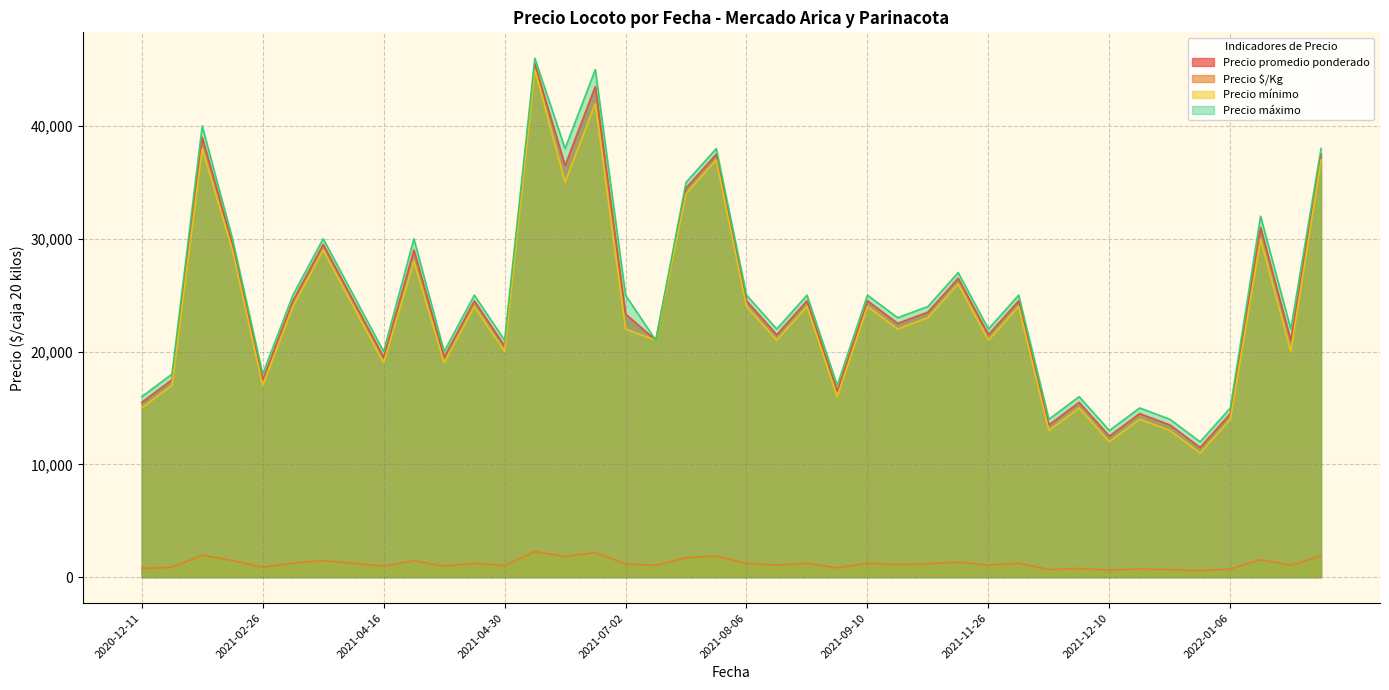

How many distinct data groups are displayed?

4